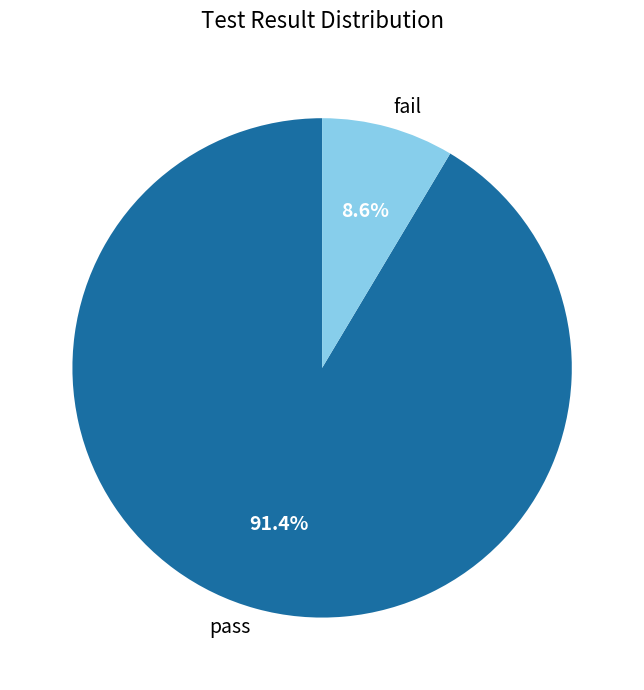

Which slice is the smallest?

fail